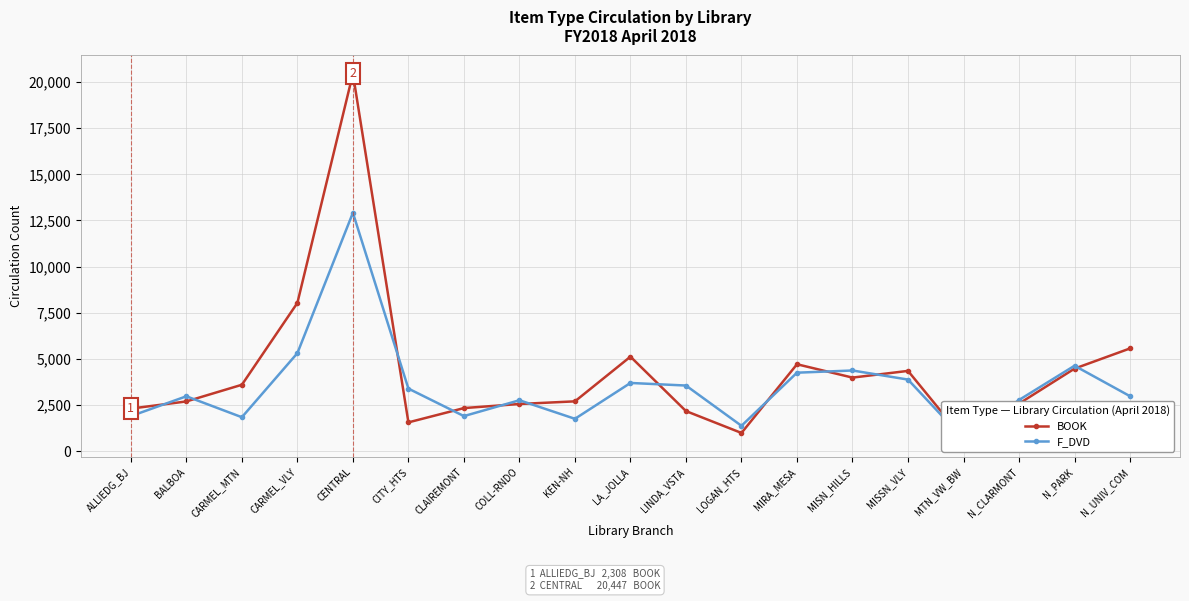

True or false: F_DVD and BOOK intersect in this chart.

True